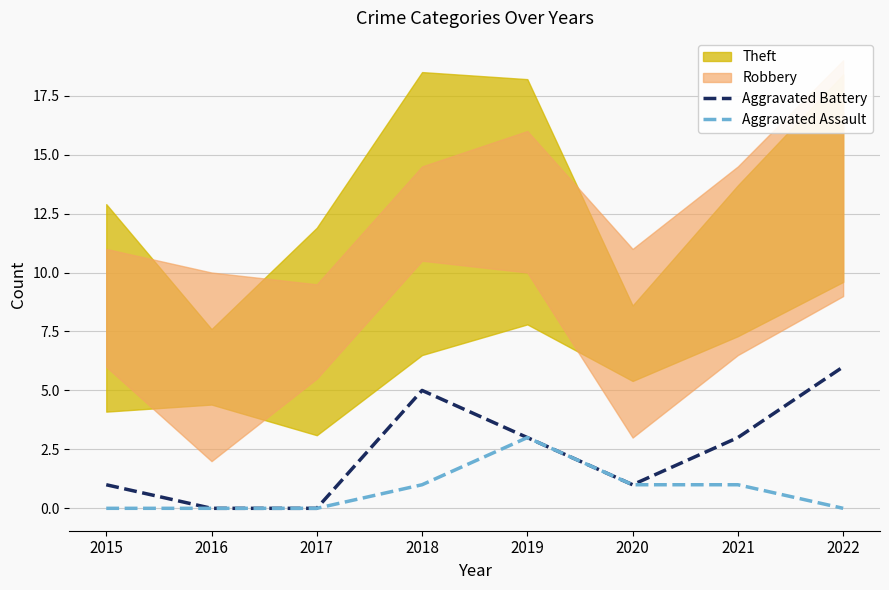

What is the difference between the highest and lowest values at 2021?

2